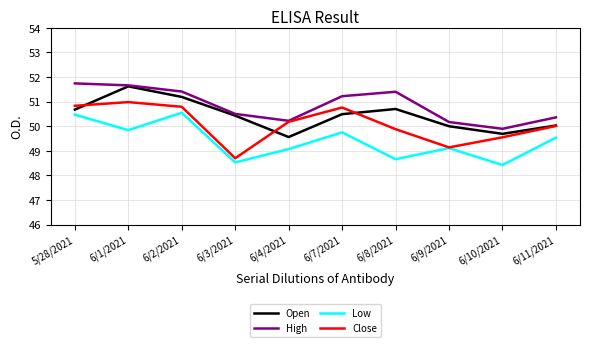

List the series in order of their overall mean, highest first.

High, Open, Close, Low